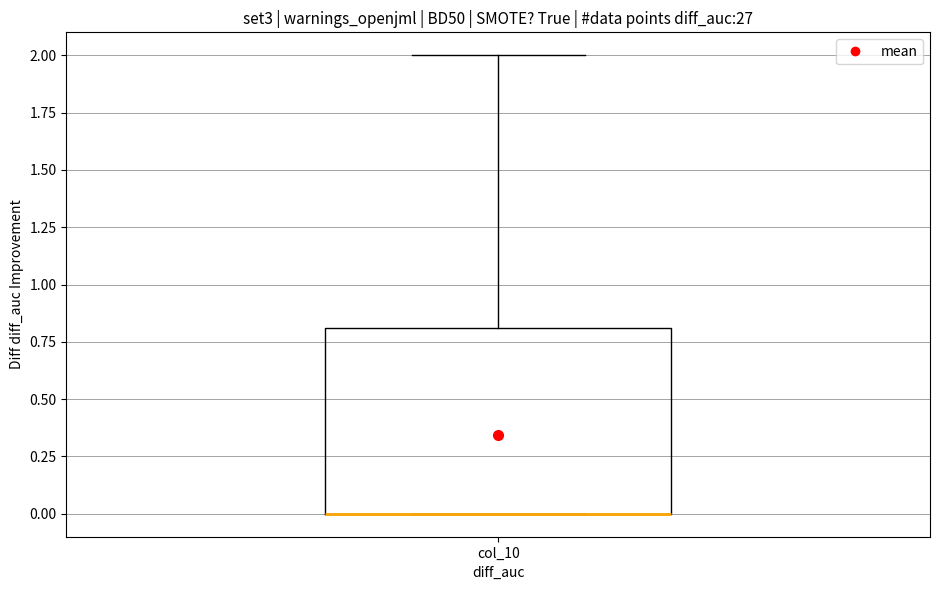

Transcribe this box plot: give where the median line is, the range the box spans, and where the two whiskers end, as read against the y-axis. The values are not printed on the chart, so give them approximately, as read against the axis.

median 0.0 (drawn on the box's lower edge), box 0.0 to 0.8, whiskers 0.0 to 2.0